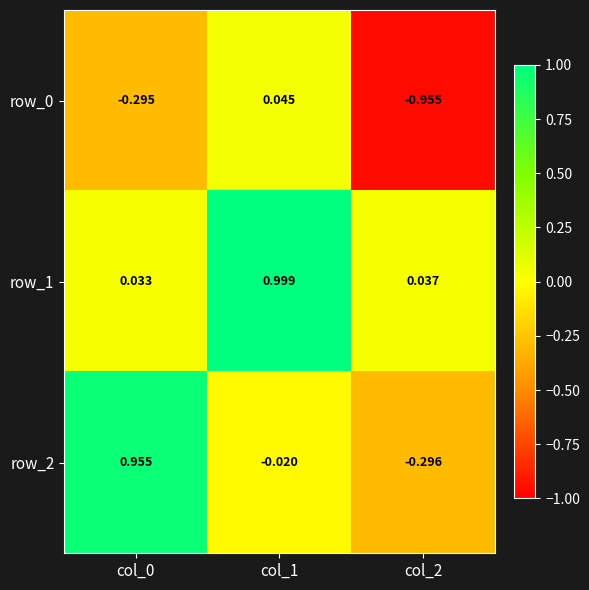

Is the value of row_0 at col_1 greater than the value of row_2 at col_0?

No